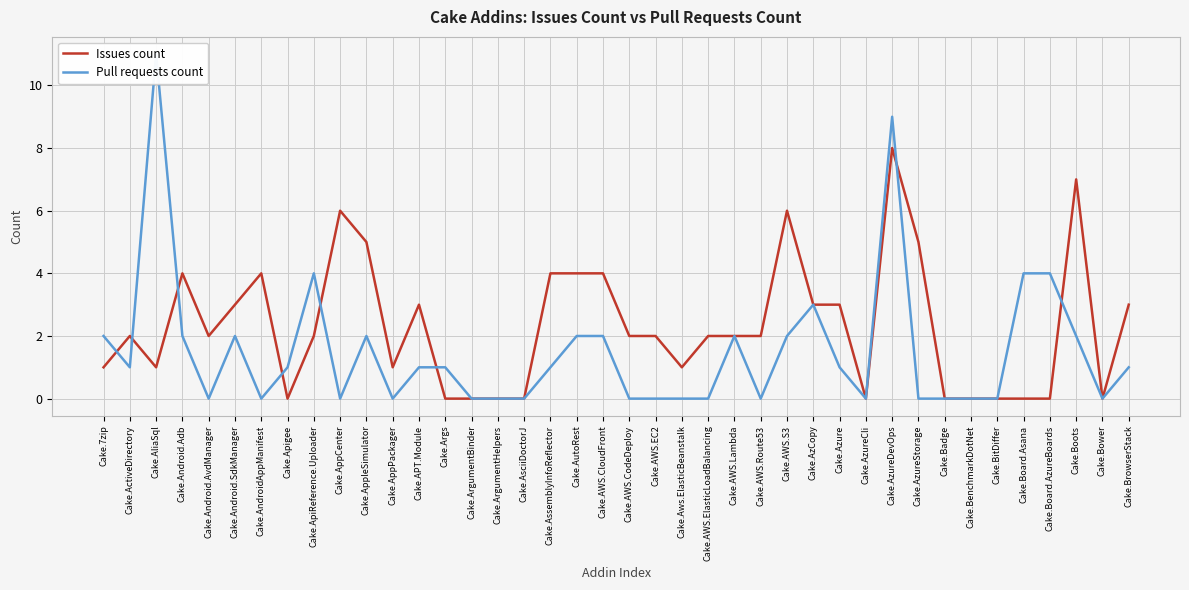

The Issues count series shows 5 at Cake.ArgumentBinder. True or false?

False